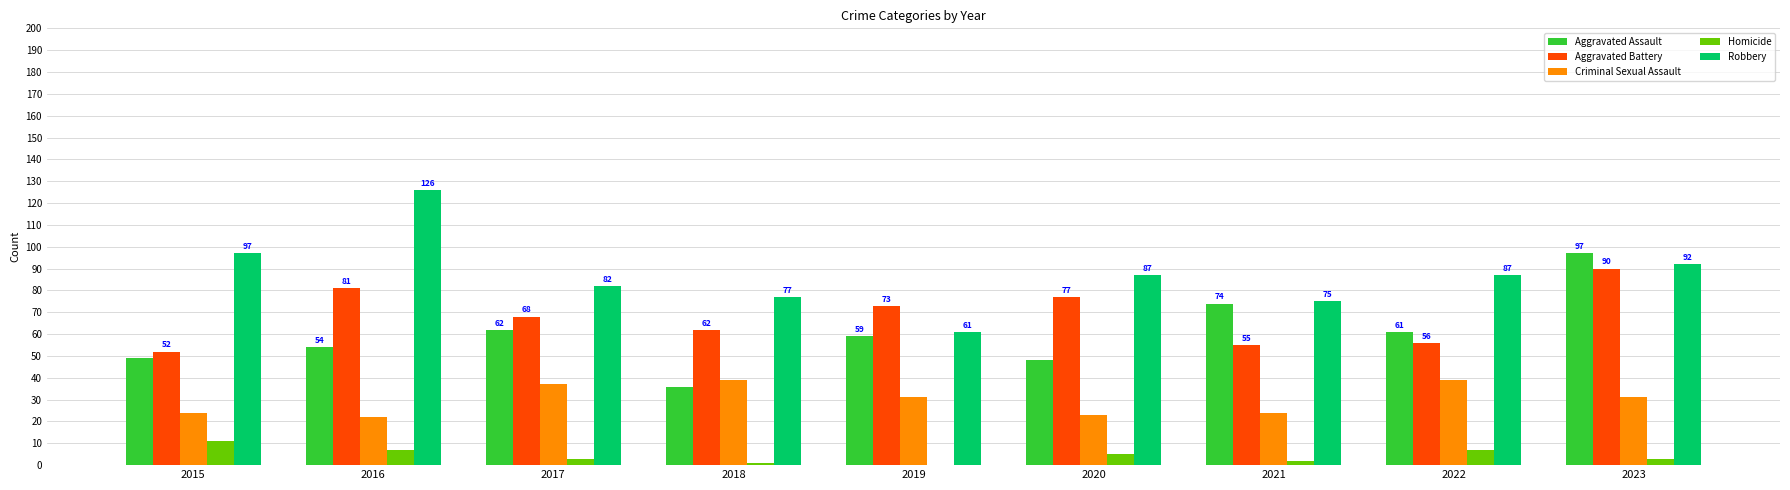

At which label does Aggravated Assault first exceed 59?

2017